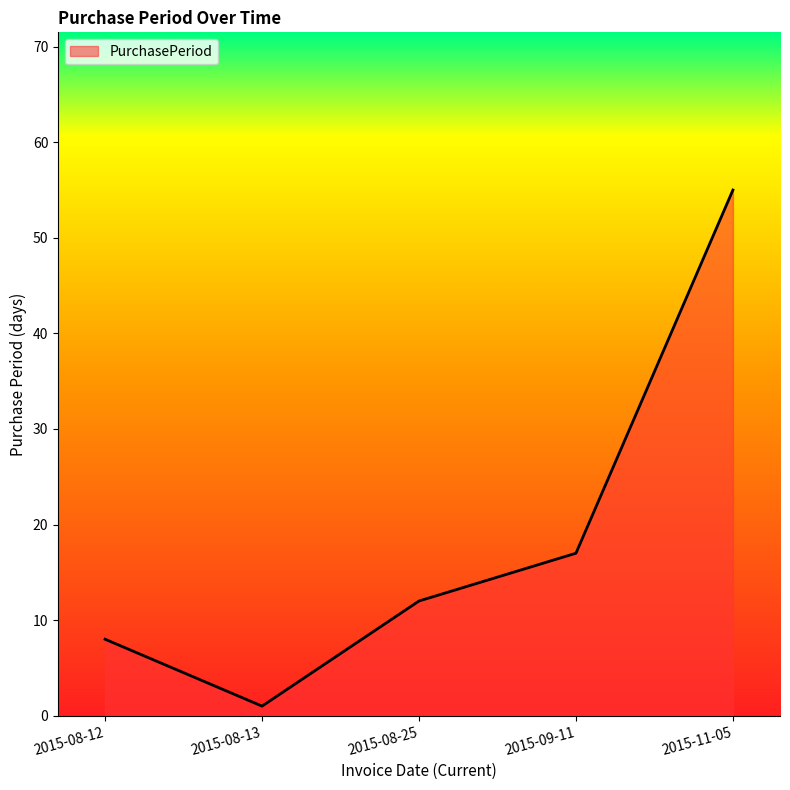

What is the difference between the values at 2015-09-11 and 2015-08-25?

5